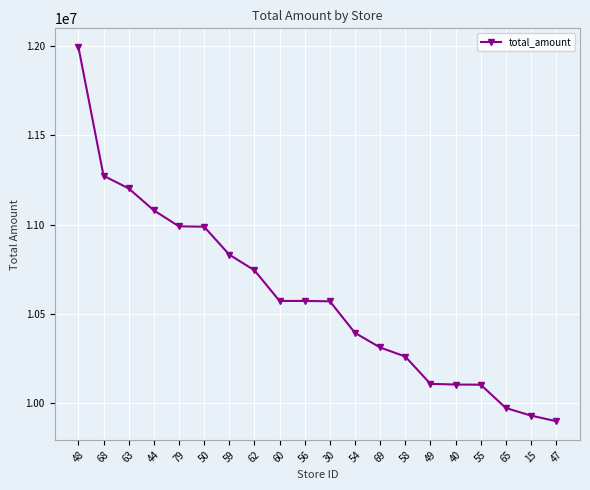

What is the change in value from 62 to 47?

-843724